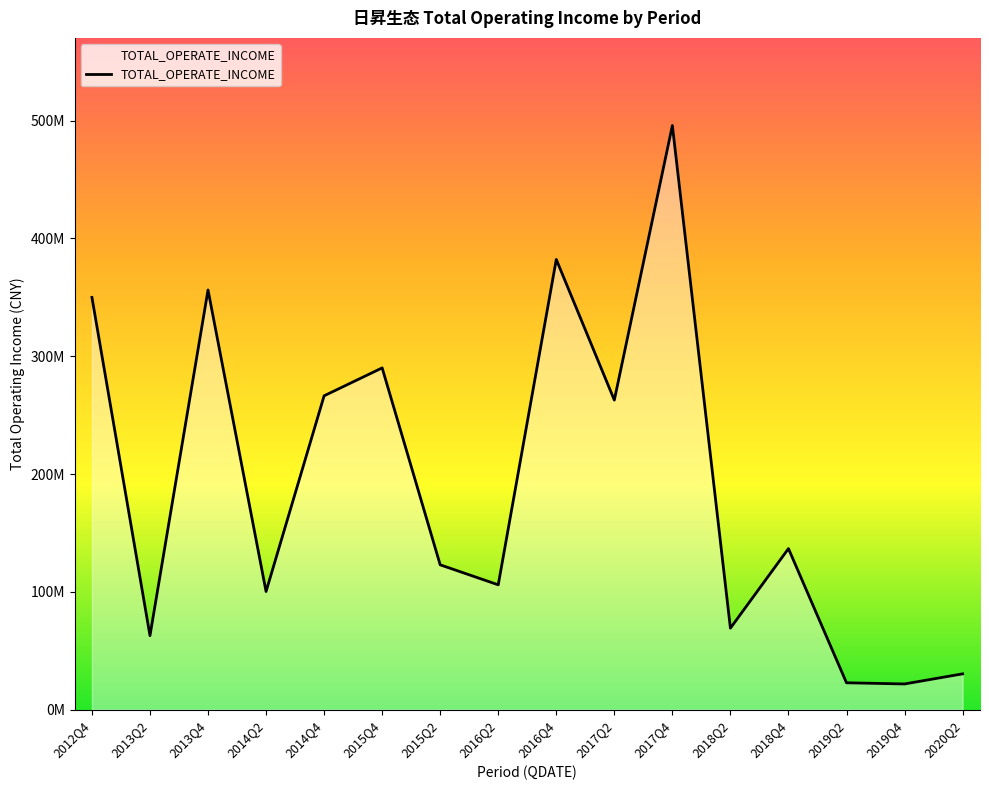

True or false: the data shows 98499838.3 at 2018Q2.

False